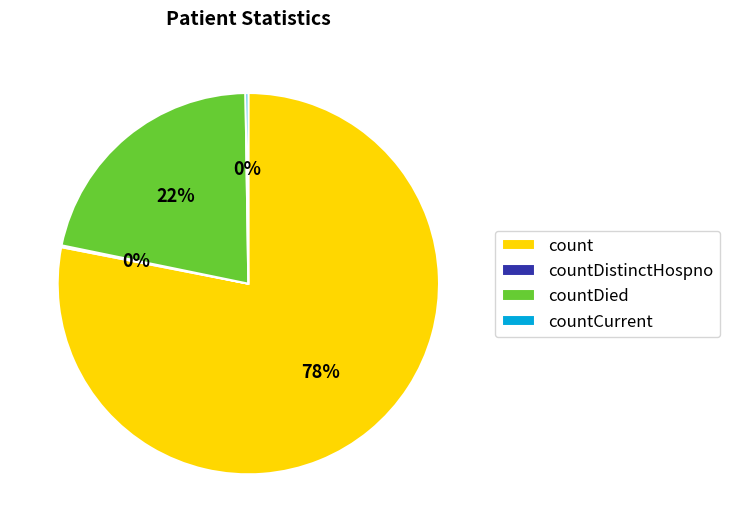

Which slice represents more than half of the pie?

count